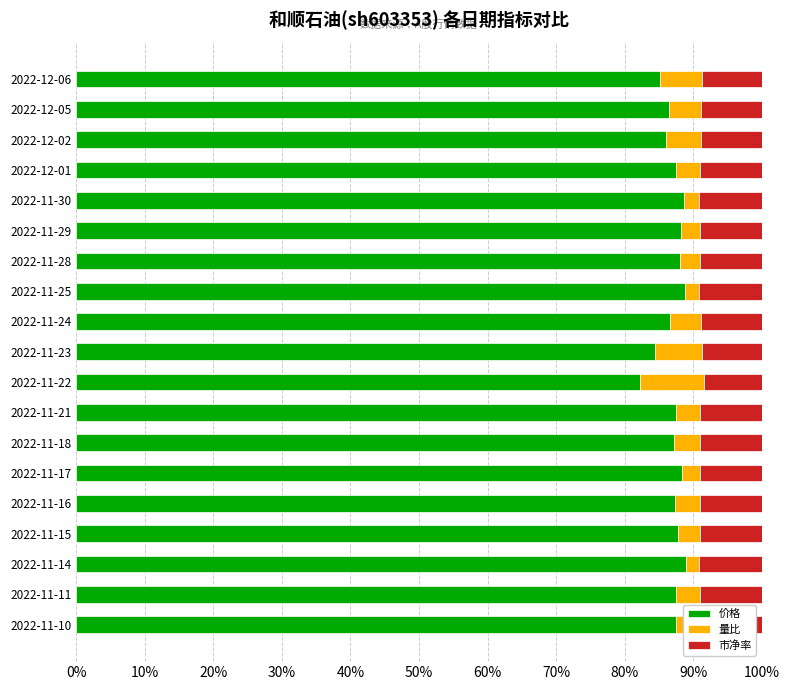

What are all the series names shown in the legend?

价格, 量比, 市净率